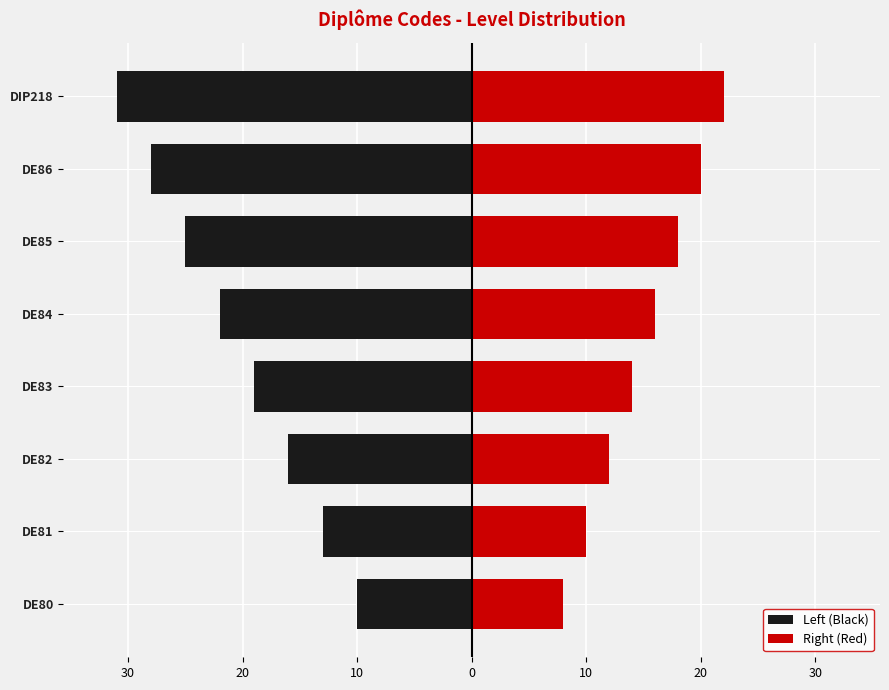

Between DE86 and DIP218, which series saw the biggest shift?

Left (Black)